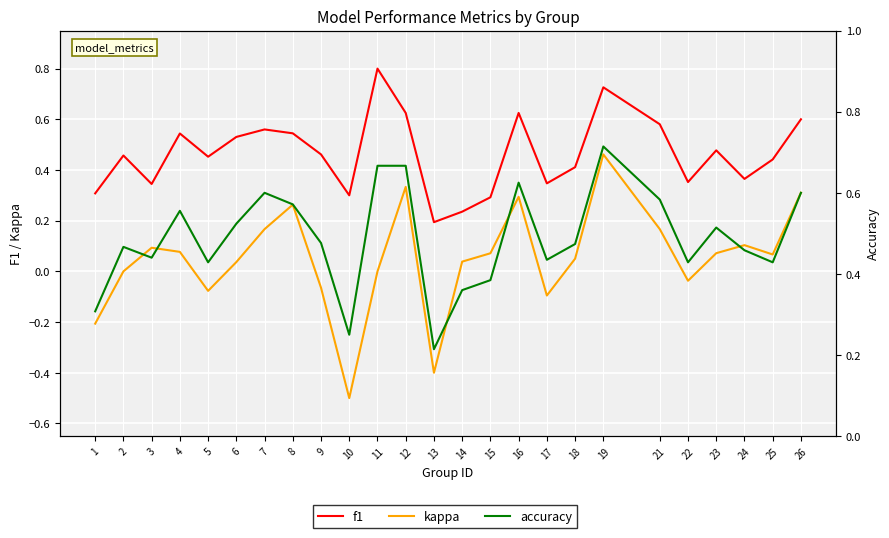

Reading right to left, list all the values displayed in this chart.

f1: 26=0.6	25=0.4	24=0.4	23=0.5	22=0.4	21=0.6	19=0.7	18=0.4	17=0.3	16=0.6	15=0.3	14=0.2	13=0.2	12=0.6	11=0.8	10=0.3	9=0.5	8=0.5	7=0.6	6=0.5	5=0.5	4=0.5	3=0.3	2=0.5	1=0.3
kappa: 26=0.3	25=0.1	24=0.1	23=0.1	22=-0.0	21=0.2	19=0.5	18=0.1	17=-0.1	16=0.3	15=0.1	14=0.0	13=-0.4	12=0.3	11=0.0	10=-0.5	9=-0.1	8=0.3	7=0.2	6=0.0	5=-0.1	4=0.1	3=0.1	2=0.0	1=-0.2
accuracy: 26=0.6	25=0.4	24=0.5	23=0.5	22=0.4	21=0.6	19=0.7	18=0.5	17=0.4	16=0.6	15=0.4	14=0.4	13=0.2	12=0.7	11=0.7	10=0.2	9=0.5	8=0.6	7=0.6	6=0.5	5=0.4	4=0.6	3=0.4	2=0.5	1=0.3